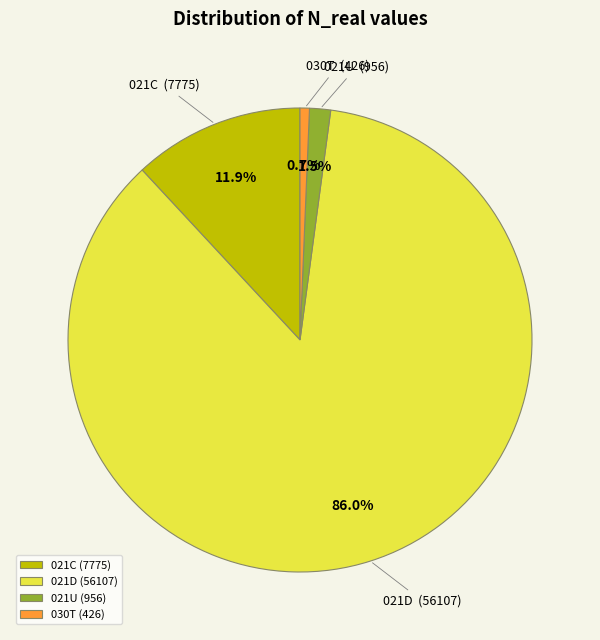

How many segments does this pie chart have?

4